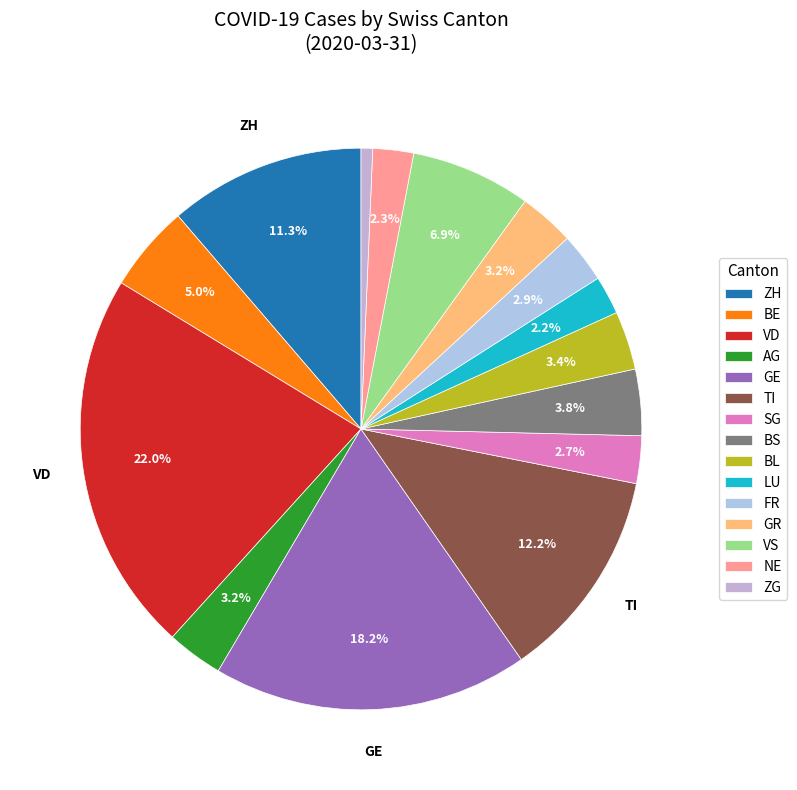

How many segments does this pie chart have?

15